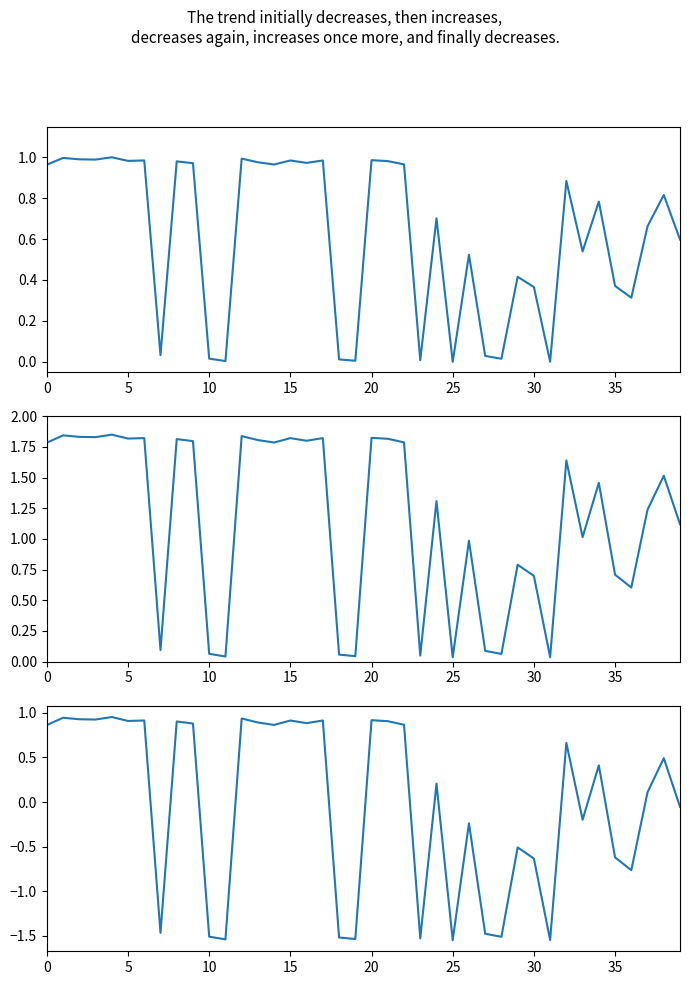

Reading left to right, what are all the values shown in this chart?

Vazao (normalized): 1.0	1.0	1.0	1.0	1.0	1.0	1.0	0.0	1.0	1.0	0.0	0.0	1.0	1.0	1.0	1.0	1.0	1.0	0.0	0.0	1.0	1.0	1.0	0.0	0.7	0.0	0.5	0.0	0.0	0.4	0.4	0.0	0.9	0.5	0.8	0.4	0.3	0.7	0.8	0.6
Vazao (scaled): 1.8	1.8	1.8	1.8	1.9	1.8	1.8	0.1	1.8	1.8	0.1	0.0	1.8	1.8	1.8	1.8	1.8	1.8	0.1	0.0	1.8	1.8	1.8	0.0	1.3	0.0	1.0	0.1	0.1	0.8	0.7	0.0	1.6	1.0	1.5	0.7	0.6	1.2	1.5	1.1
Vazao (centered): 0.9	0.9	0.9	0.9	1.0	0.9	0.9	-1.5	0.9	0.9	-1.5	-1.5	0.9	0.9	0.9	0.9	0.9	0.9	-1.5	-1.5	0.9	0.9	0.9	-1.5	0.2	-1.5	-0.2	-1.5	-1.5	-0.5	-0.6	-1.5	0.7	-0.2	0.4	-0.6	-0.8	0.1	0.5	-0.1